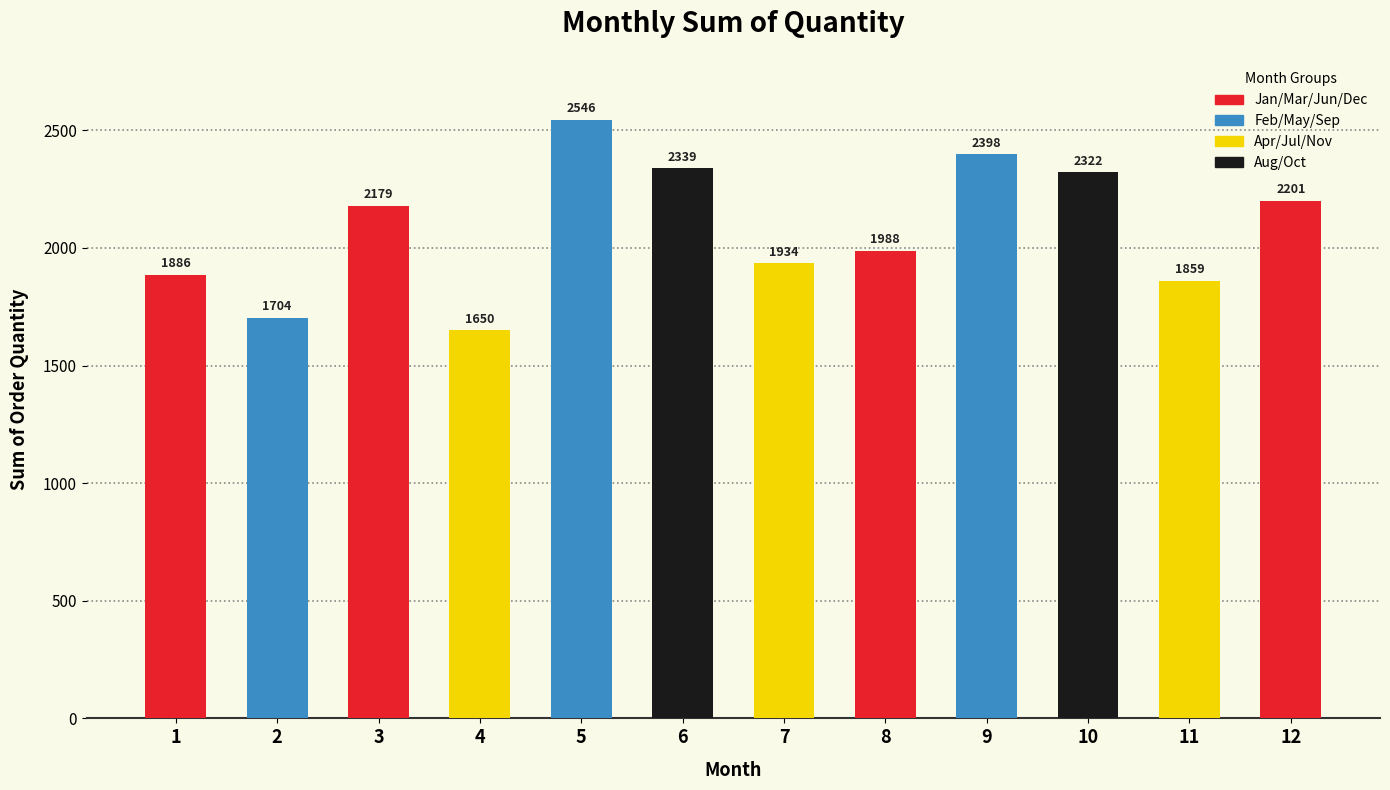

Where is the data nearest to the value 2098?

3